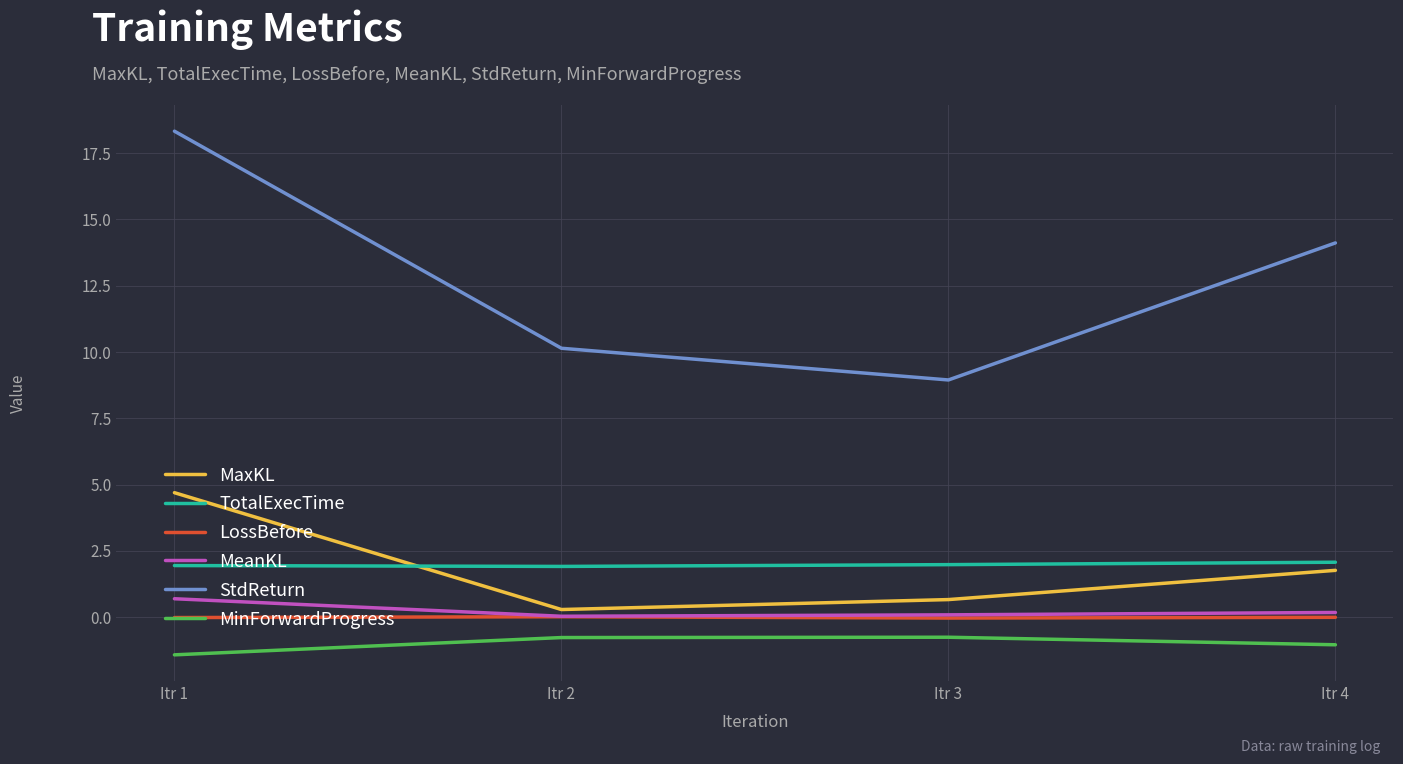

Is it true that MeanKL equals 0.2 at Itr 4?

True